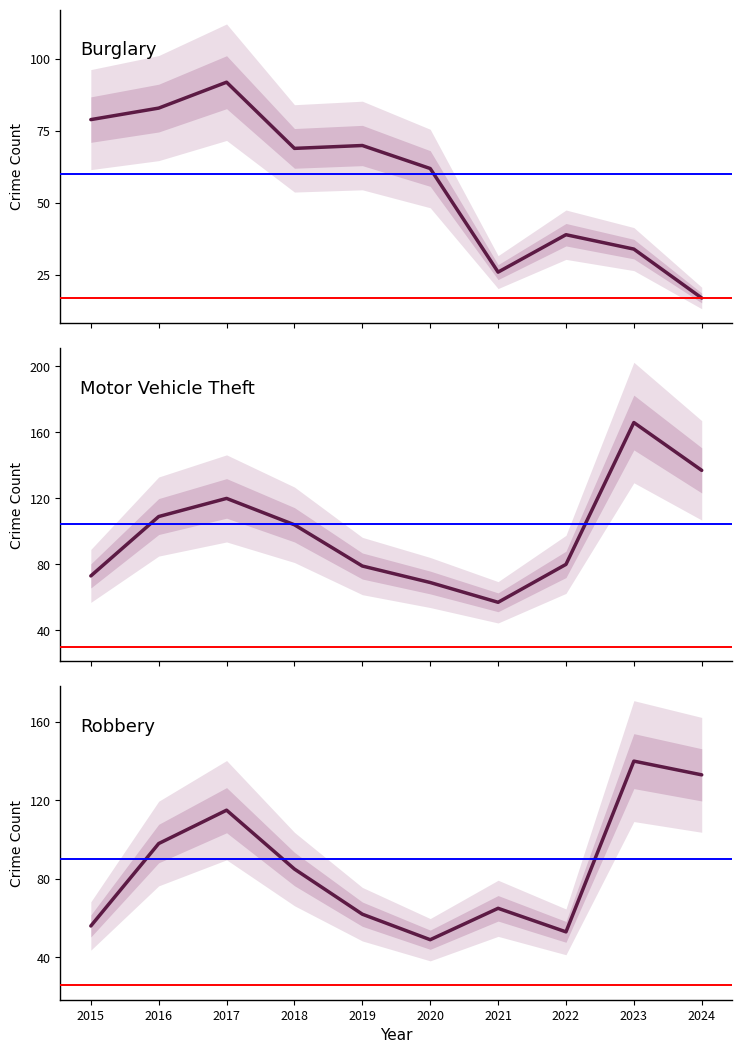

Reading right to left, transcribe all the data shown in this chart.

Burglary: 2024=17	2023=34	2022=39	2021=26	2020=62	2019=70	2018=69	2017=92	2016=83	2015=79
Motor Vehicle Theft: 2024=137	2023=166	2022=80	2021=57	2020=69	2019=79	2018=104	2017=120	2016=109	2015=73
Robbery: 2024=133	2023=140	2022=53	2021=65	2020=49	2019=62	2018=85	2017=115	2016=98	2015=56